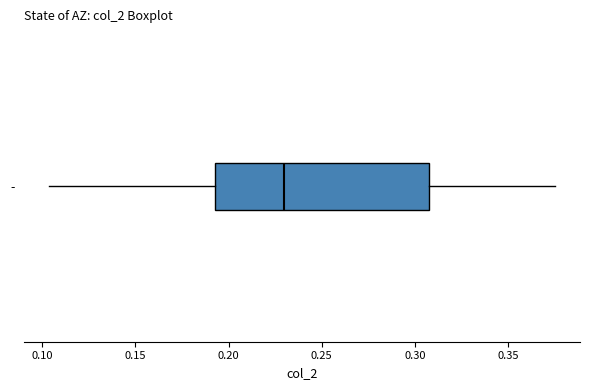

Read this box plot against the x-axis: the position of the median line, the range covered by the box, and the ends of both whiskers. The values are not printed on the chart, so give them approximately, as read against the axis.

median 0.230, box 0.190 to 0.310, whiskers 0.105 to 0.375